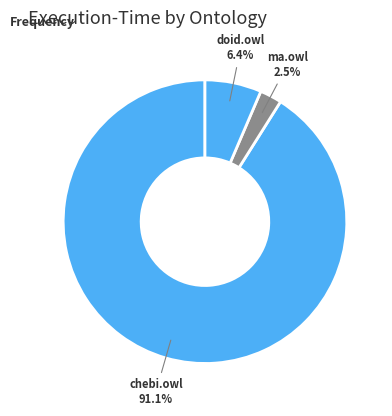

Rank the categories by value from highest to lowest.

ore2014/chebi.owl, ore2014/doid.owl, ore2014/ma.owl